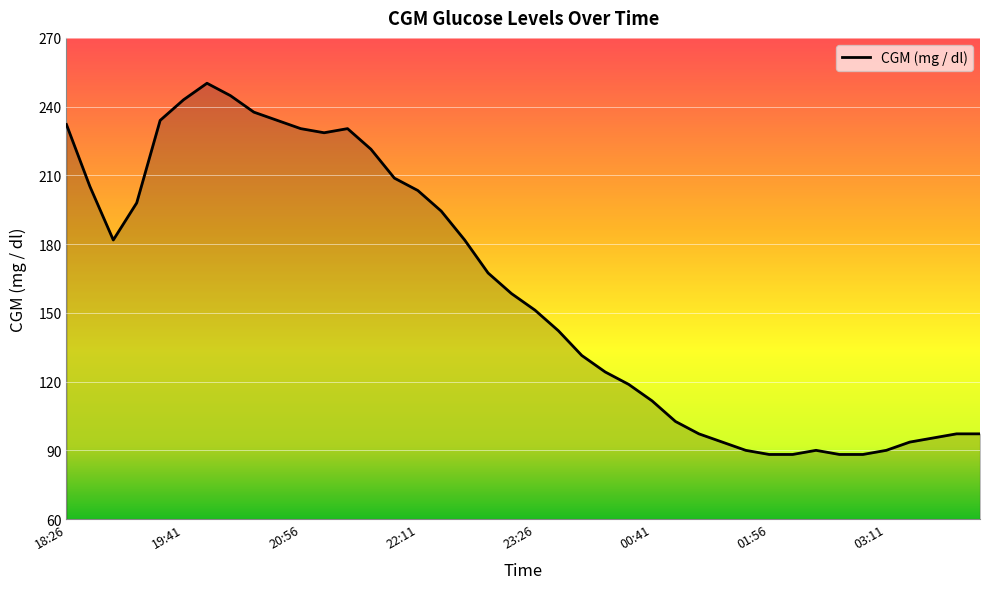

What is the smallest value displayed?

88.2